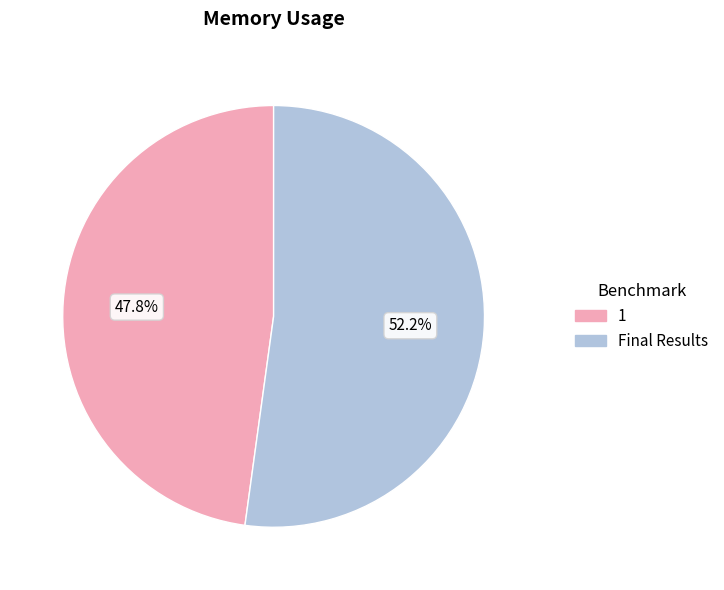

To the nearest percent, what percentage of the pie is Final Results?

52%